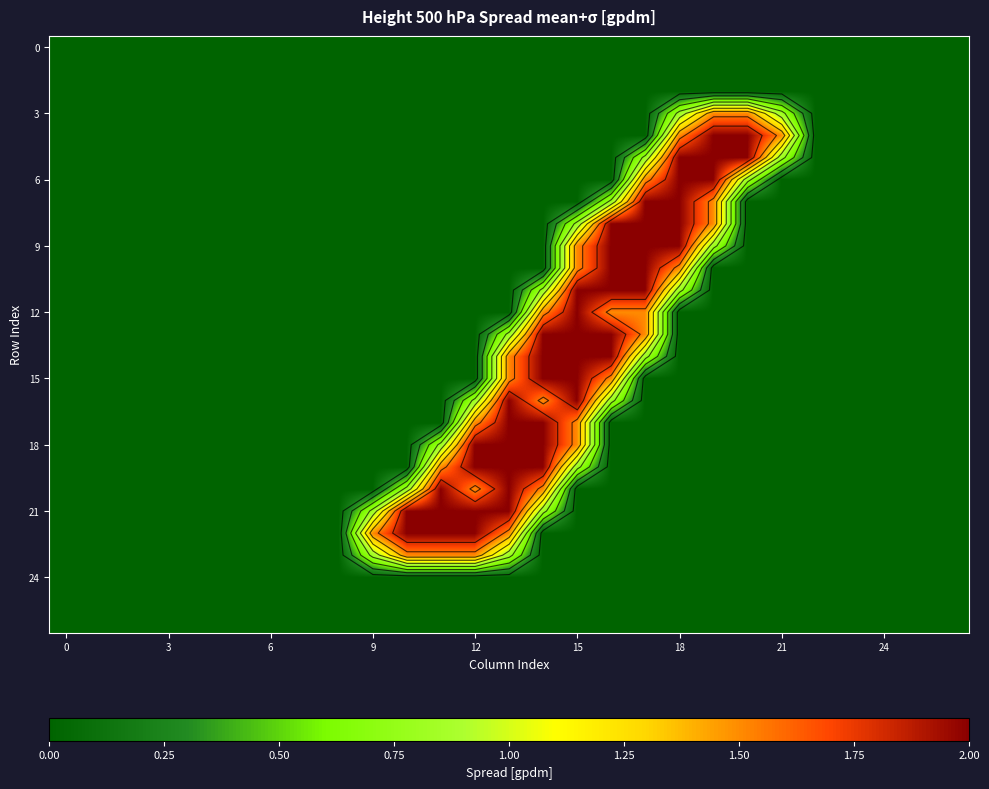

At how many categories does at least one series exceed 0?

13